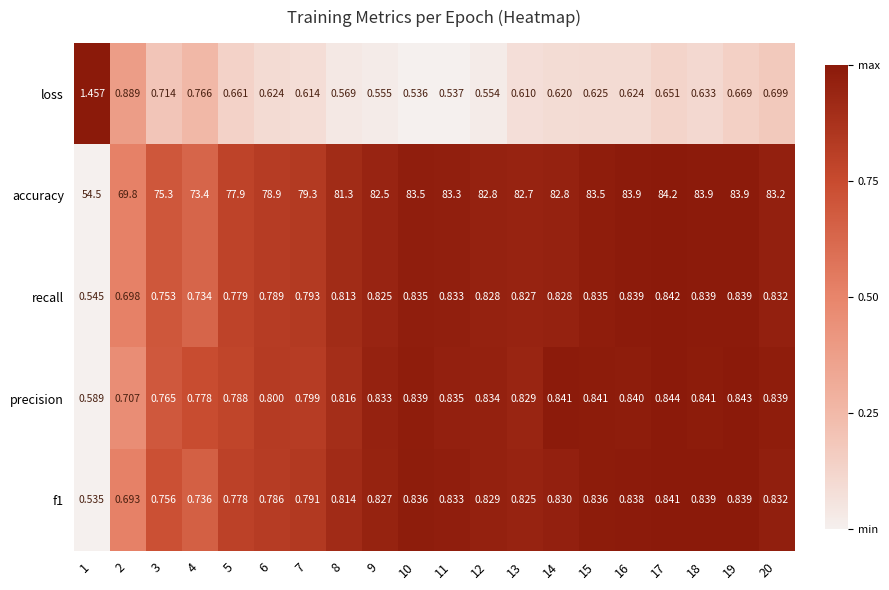

Which series has the largest range (max minus min)?

accuracy